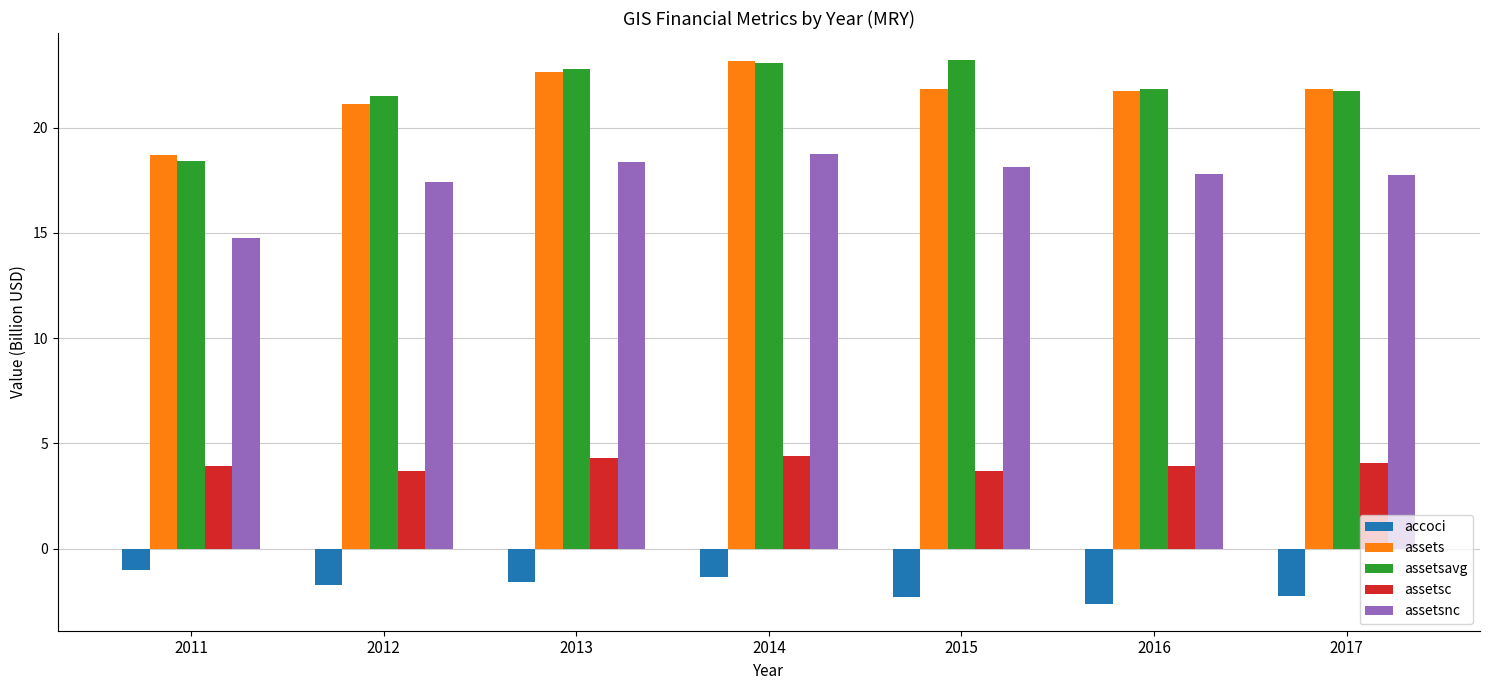

What is the total value across all series at 2014?

68.0